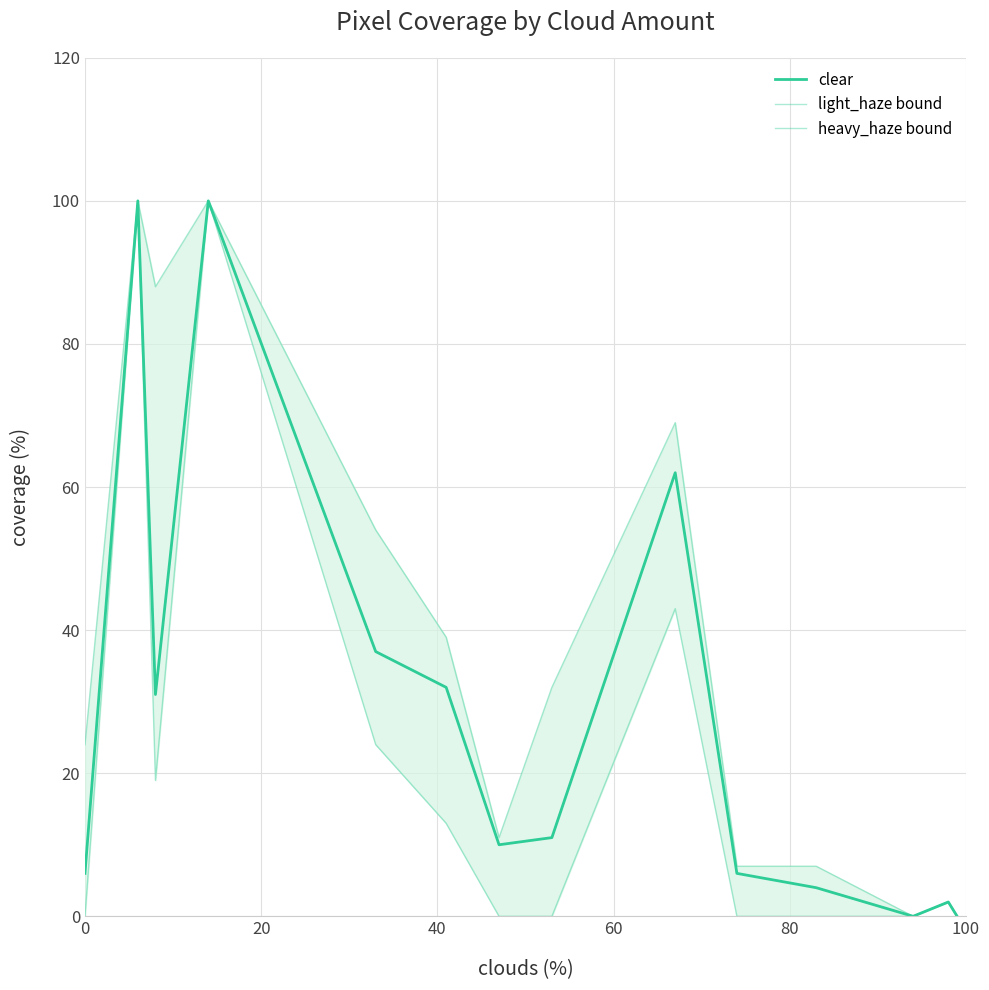

In clear, how many points are lower than both neighbors (excluding endpoints)?

3